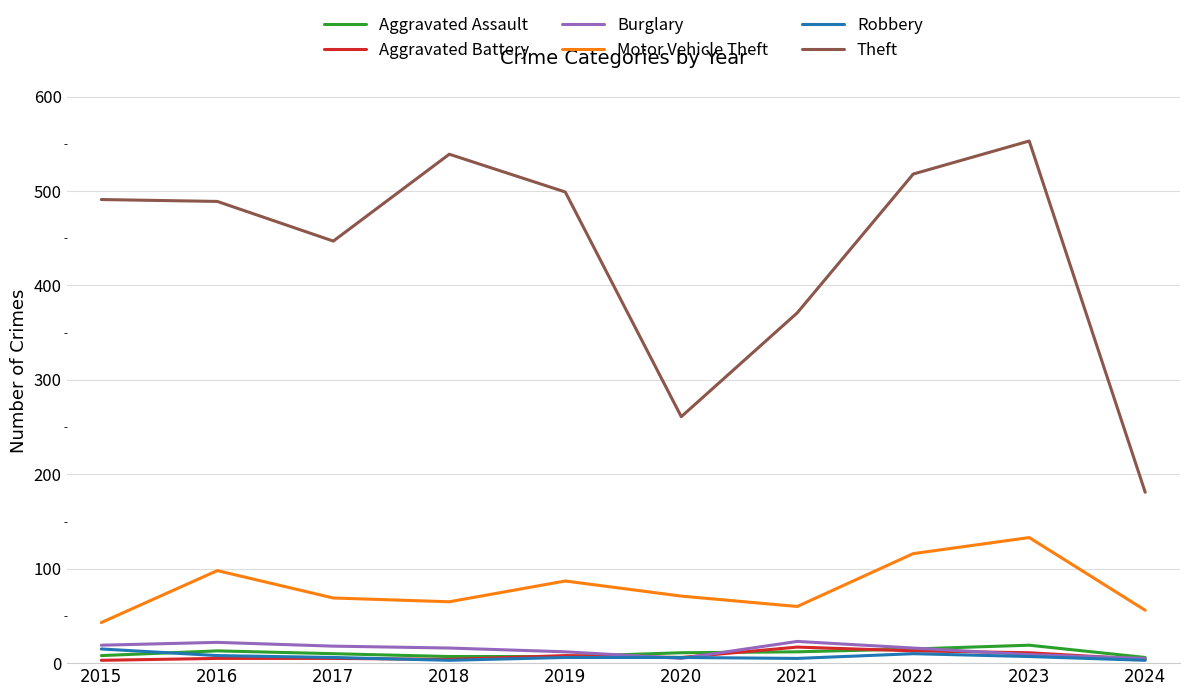

What is the minimum value for Motor Vehicle Theft?

43